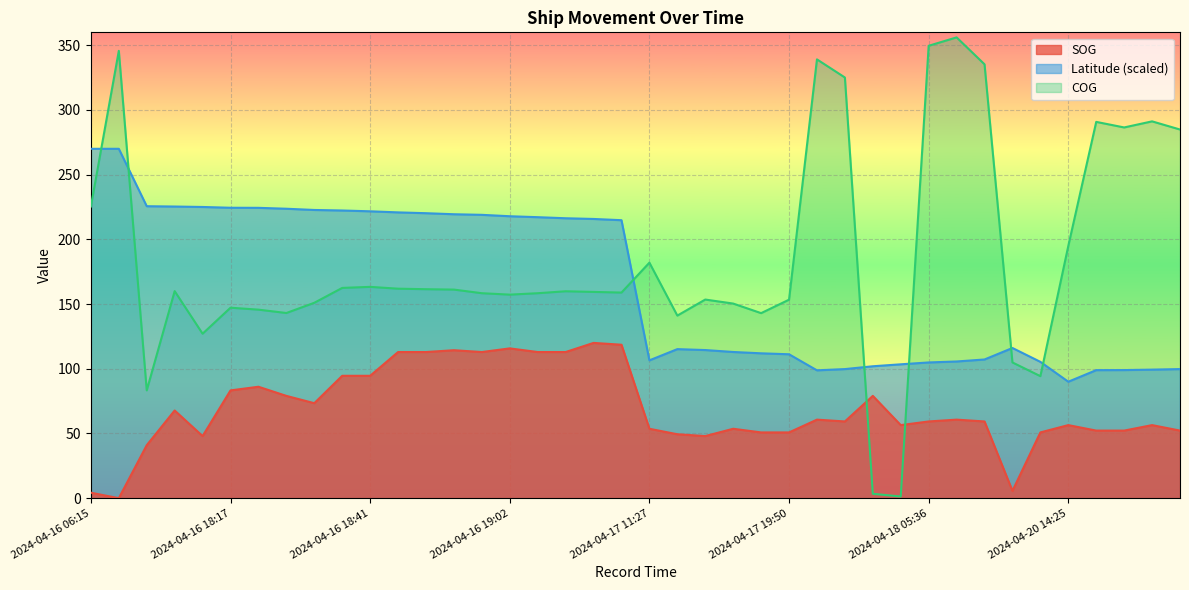

What is the label of the 21st point from the right?

2024-04-16 19:18